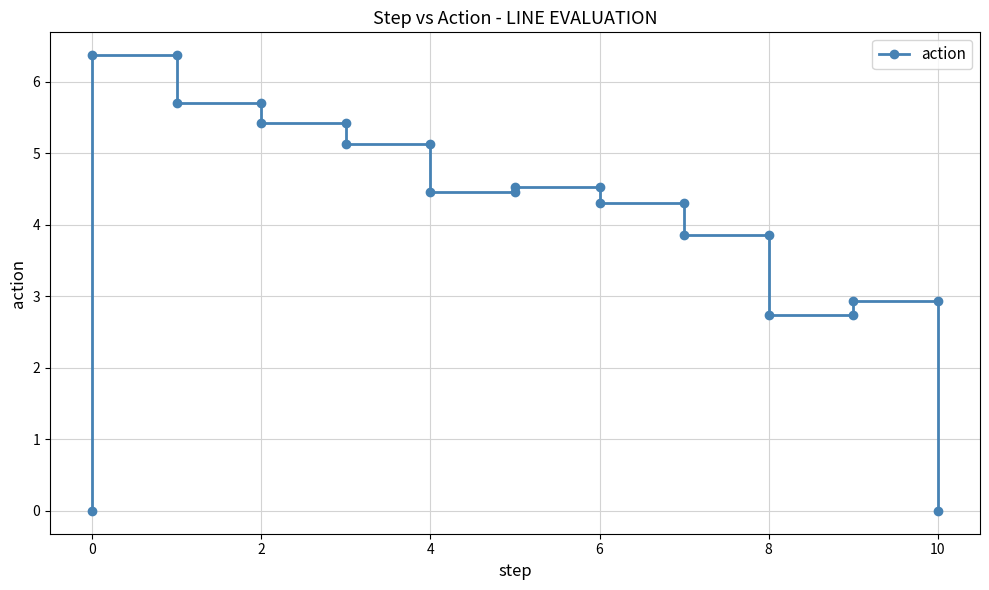

Is it true that the value at 2 is 1.6?

False